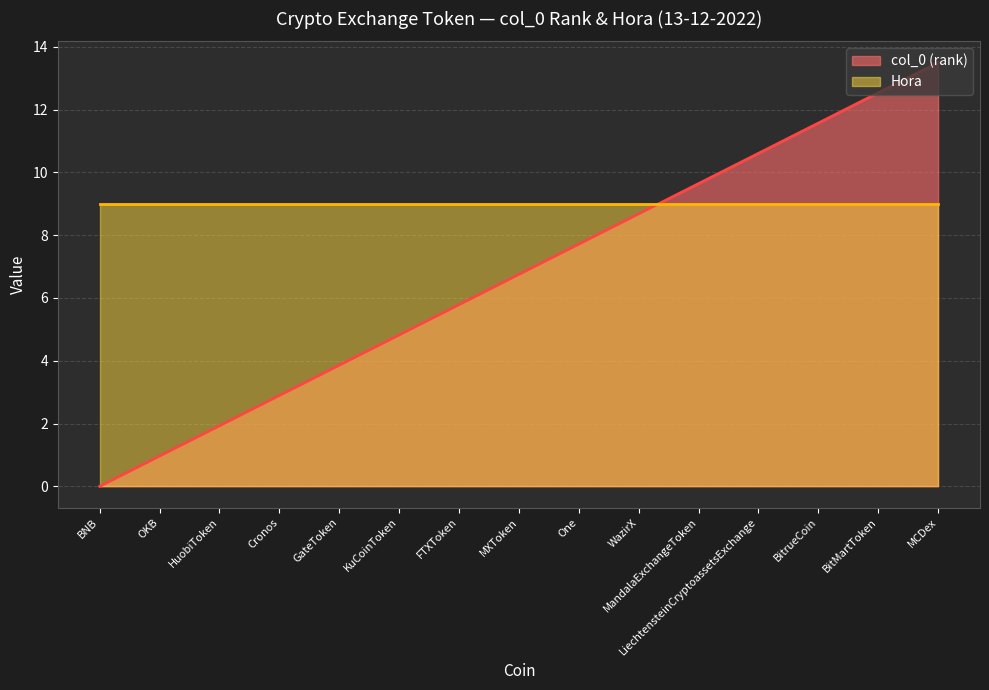

What is the ratio of the value at OKB to the value at GateToken?

0.2